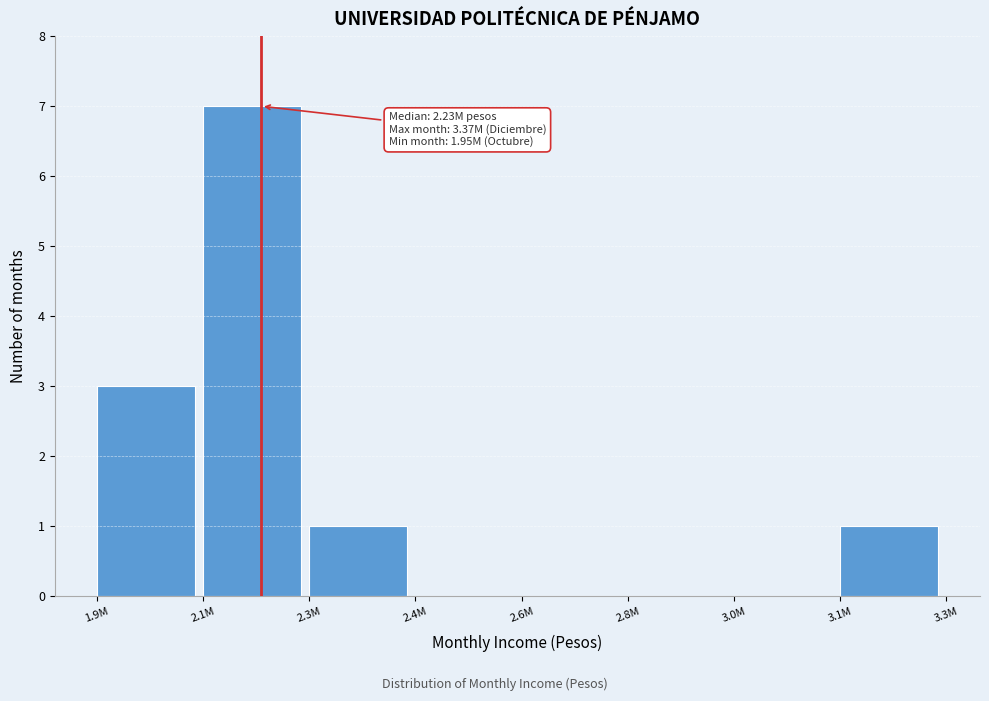

Reading left to right, transcribe all the data shown in this chart.

1.9M=3	2.1M=7	2.3M=1	2.4M=0	2.6M=0	2.8M=0	3.0M=0	3.1M=1